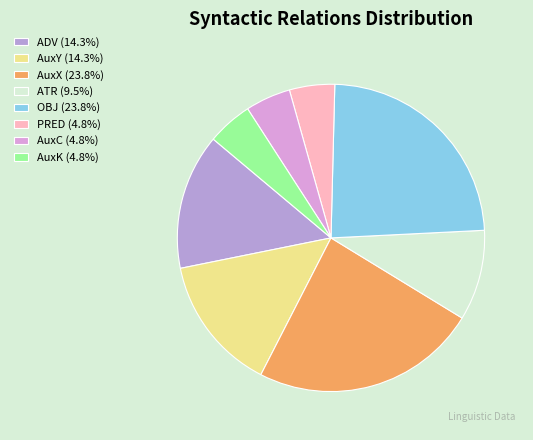

Approximately how many times larger is the value at AuxX (23.8%) compared to PRED (4.8%)?

5.0